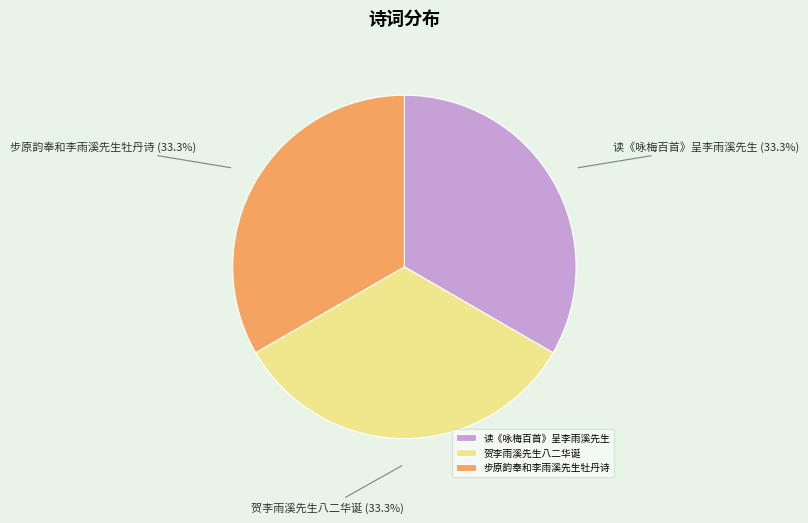

How many segments does this pie chart have?

3